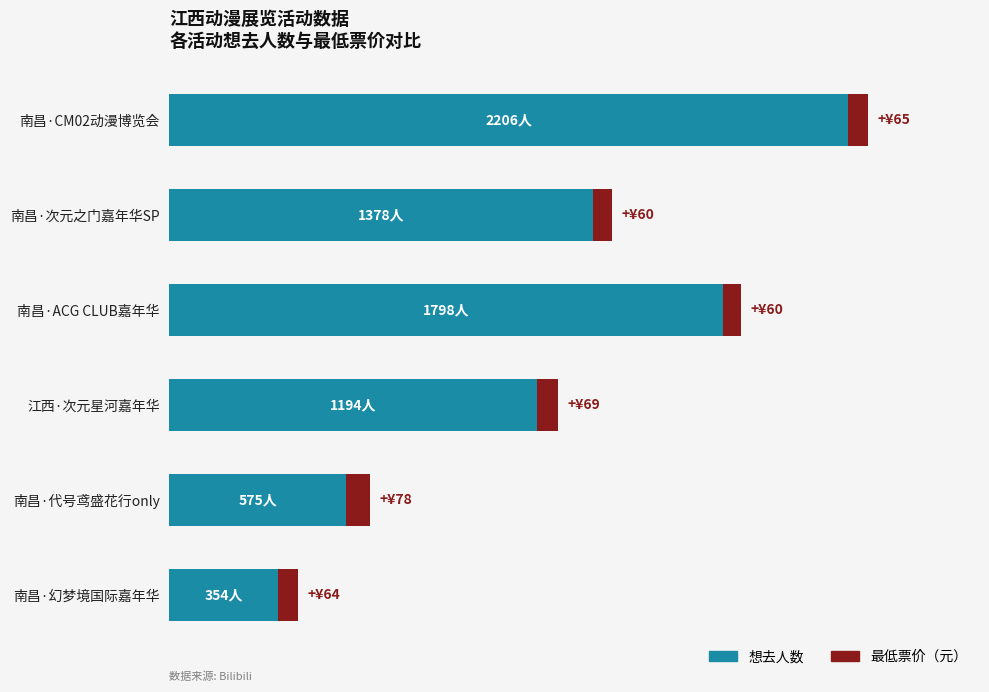

What is the value of the 想去人数 bar at the 4th from the left?

1194